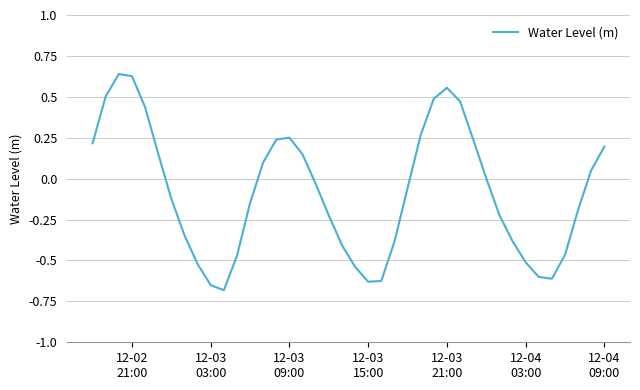

What is the difference between the maximum and minimum values?

1.3